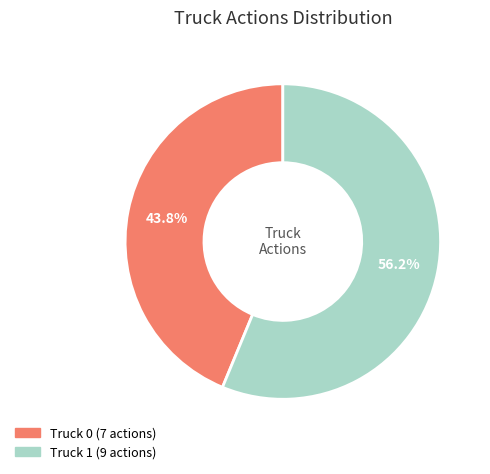

What percentage is the Truck 1 slice, to the nearest percent?

56%